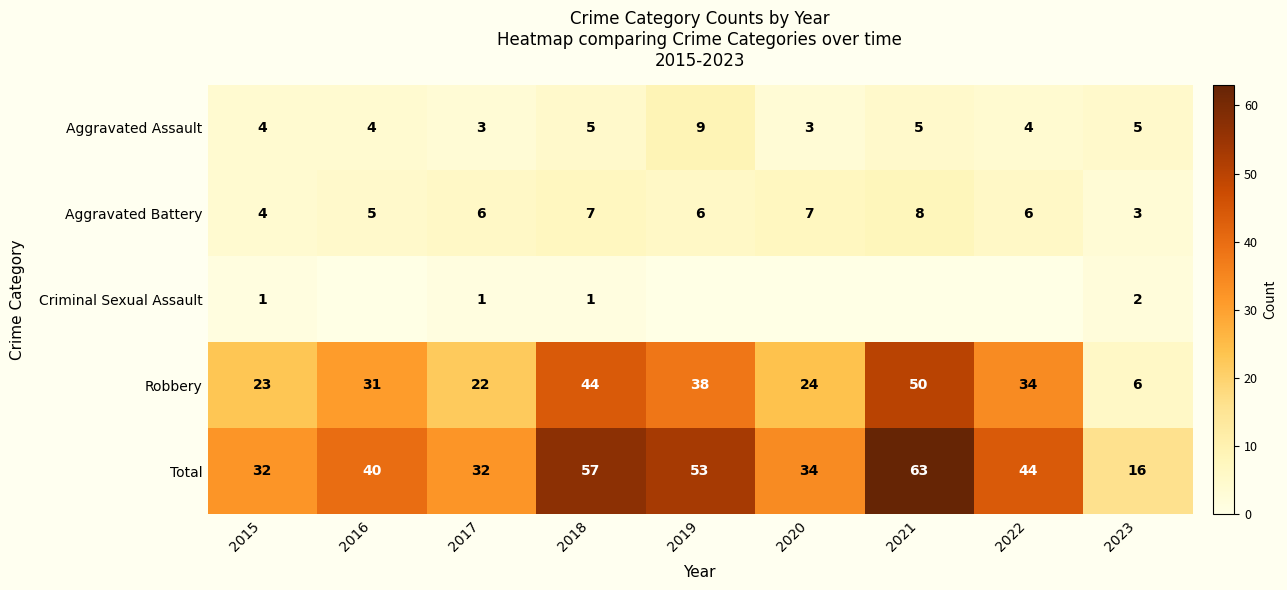

Is it true that Robbery equals 6 at 2023?

True